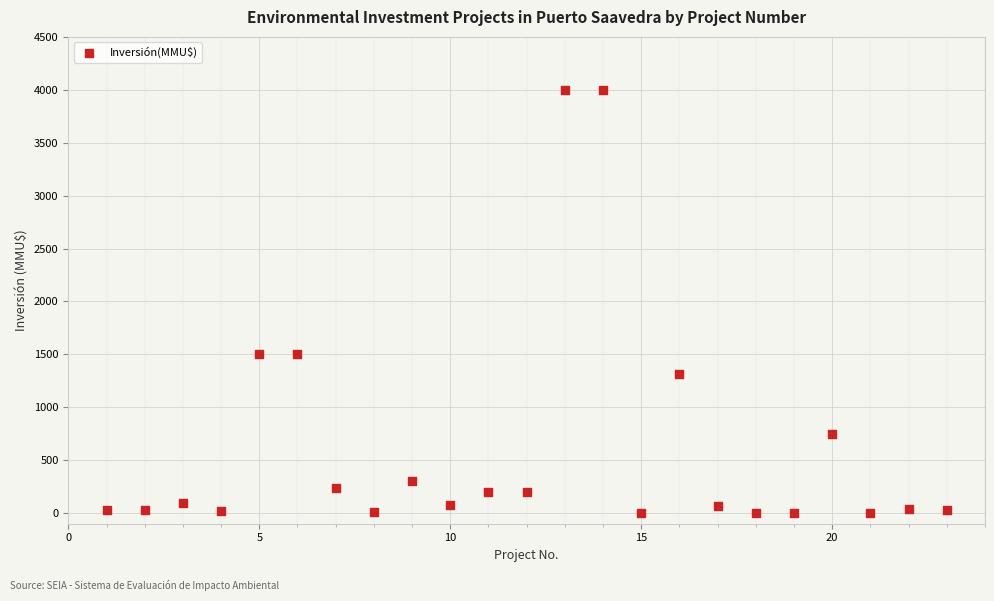

What is the range of Y values (max minus min)?

4000